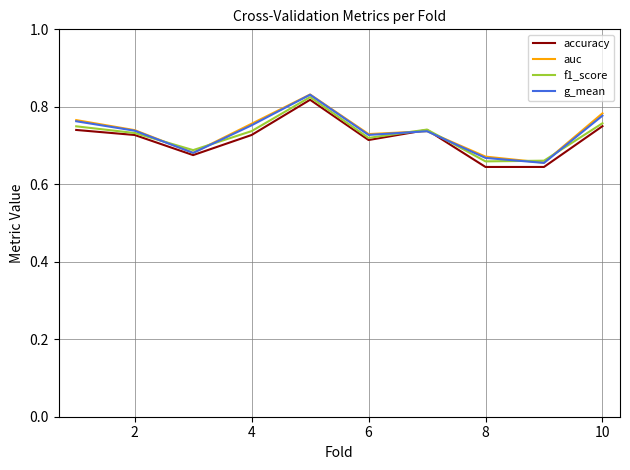

Is it true that accuracy equals 0.3 at 2?

False